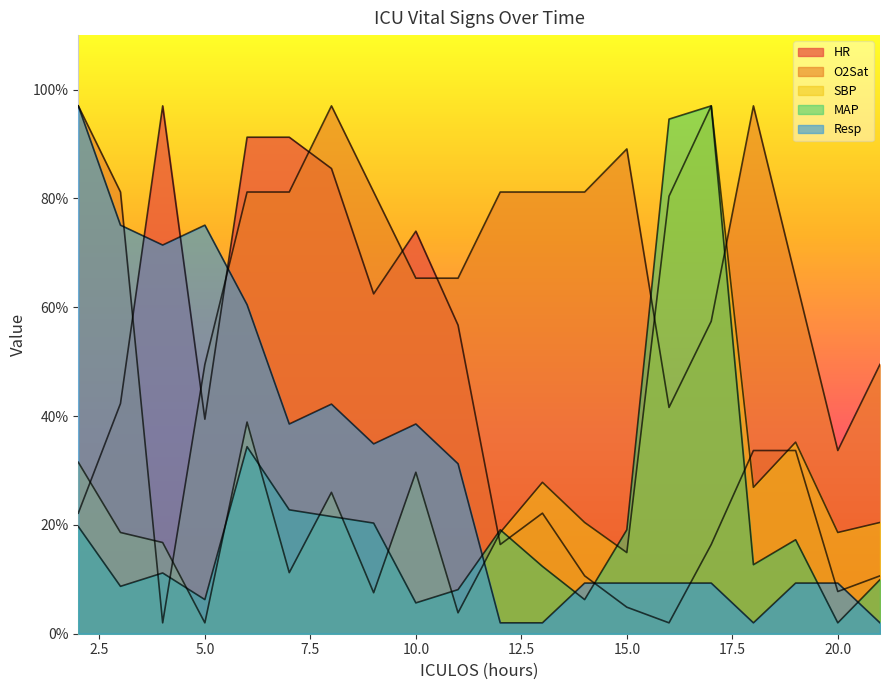

What is the maximum value for MAP?

97.0